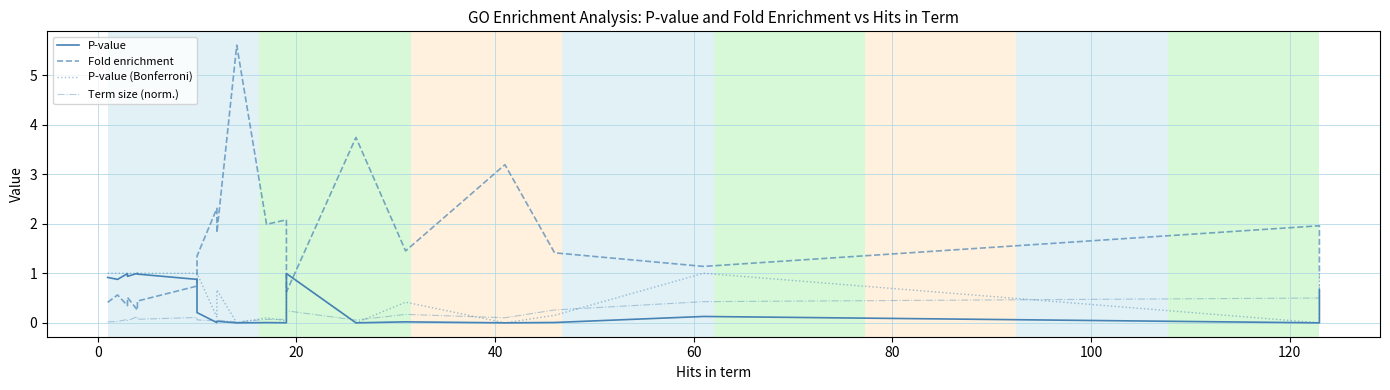

What is the difference between the highest and lowest values at 20?

0.9